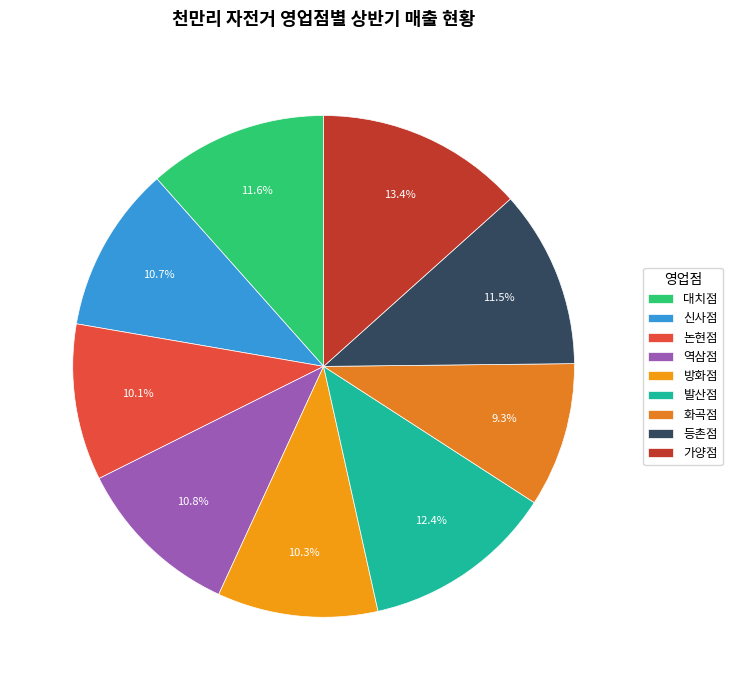

To the nearest percent, what is the combined percentage of 신사점 and 역삼점?

21%